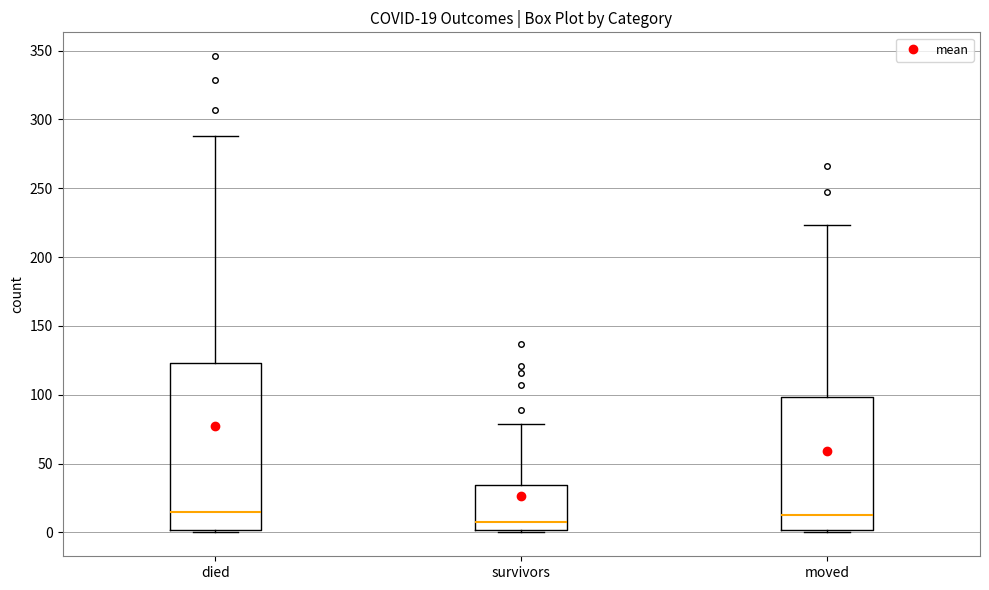

Comparing the boxes themselves (not the whiskers), which one is the tallest?

died